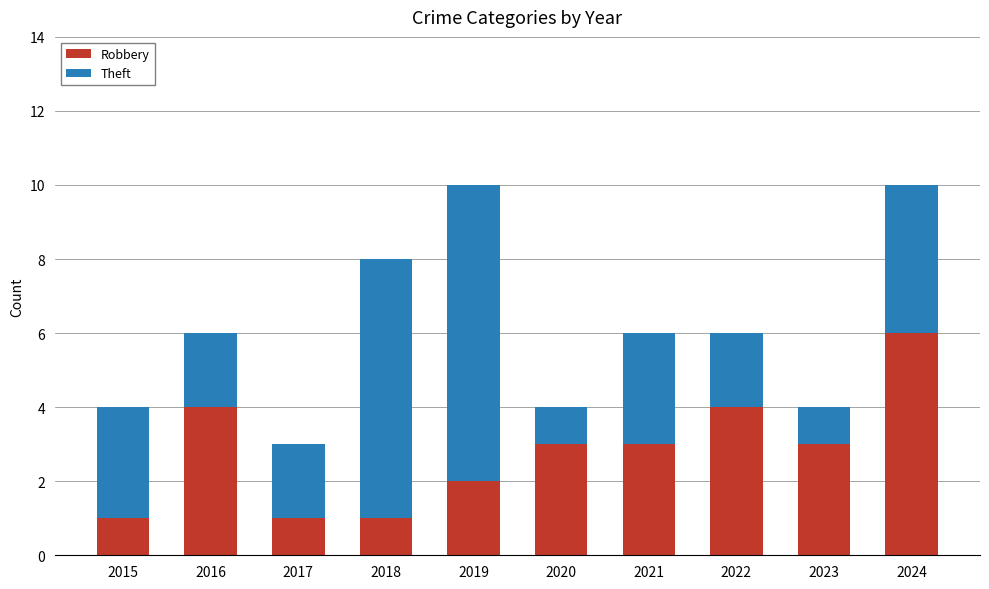

What is the average value of the Robbery series?

3